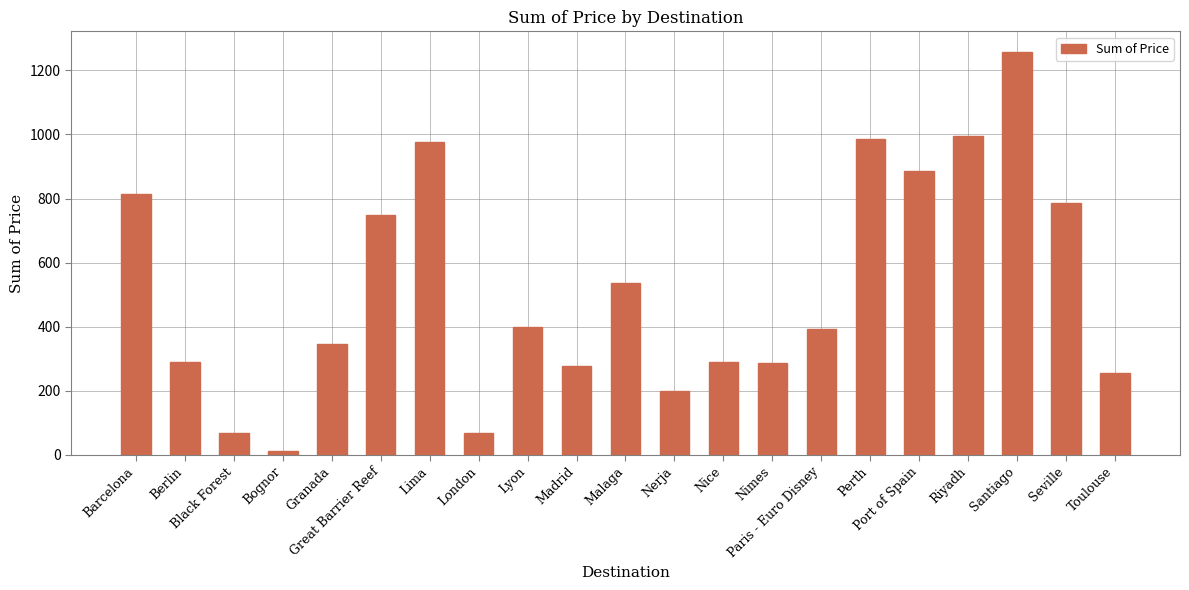

What is the difference between the maximum and minimum values?

1247